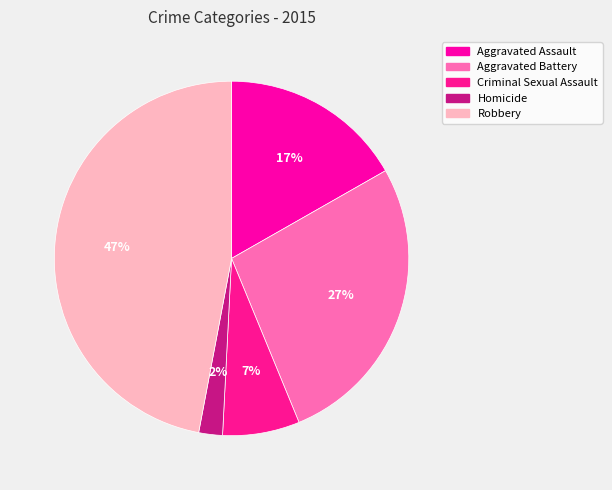

How much of the chart is everything except Criminal Sexual Assault?

93.0%